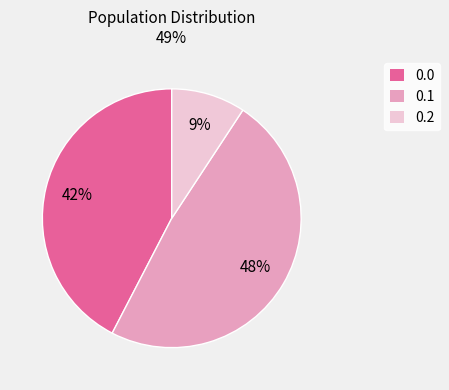

The 0.1 slice represents 54% of the pie. True or false?

False